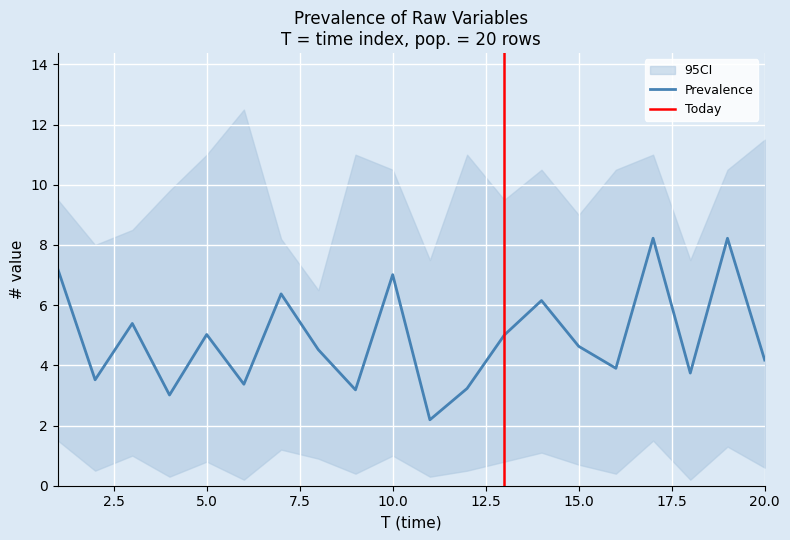

Is it true that Prevalence equals 7.0 at 10.0?

True